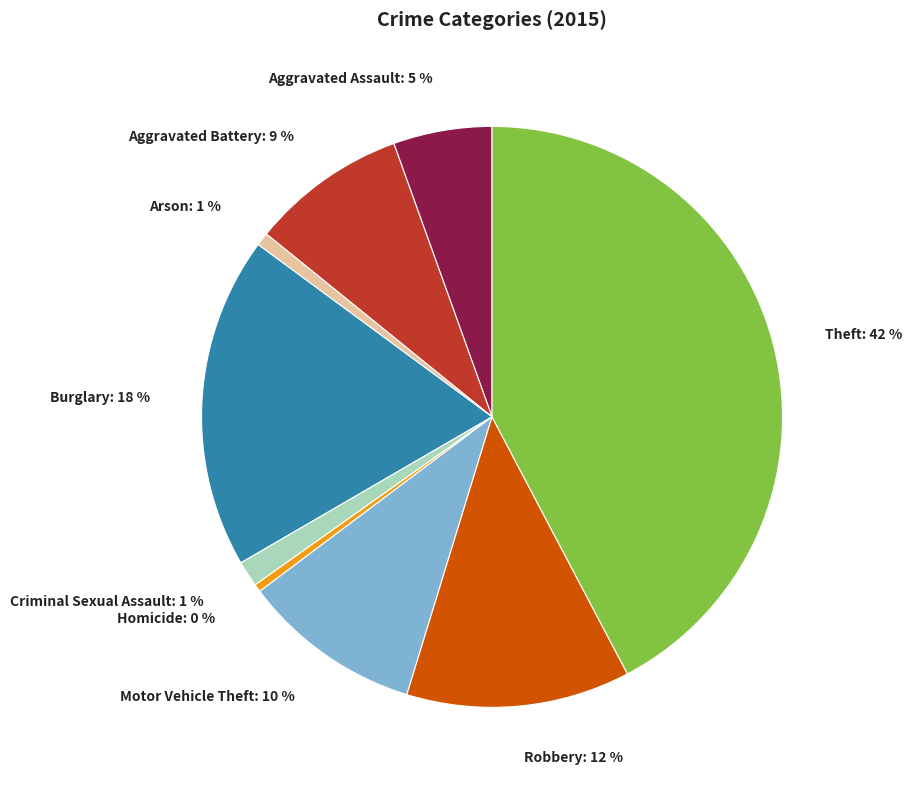

What percentage is the Aggravated Assault slice, to the nearest percent?

5%